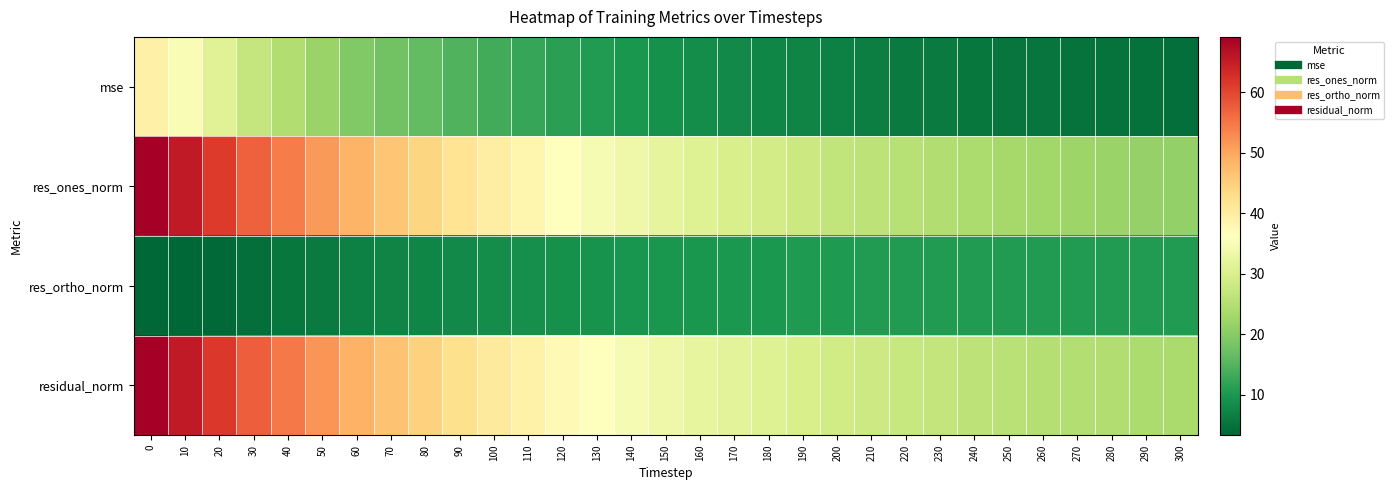

Which has a higher value, 130 or 270?

130